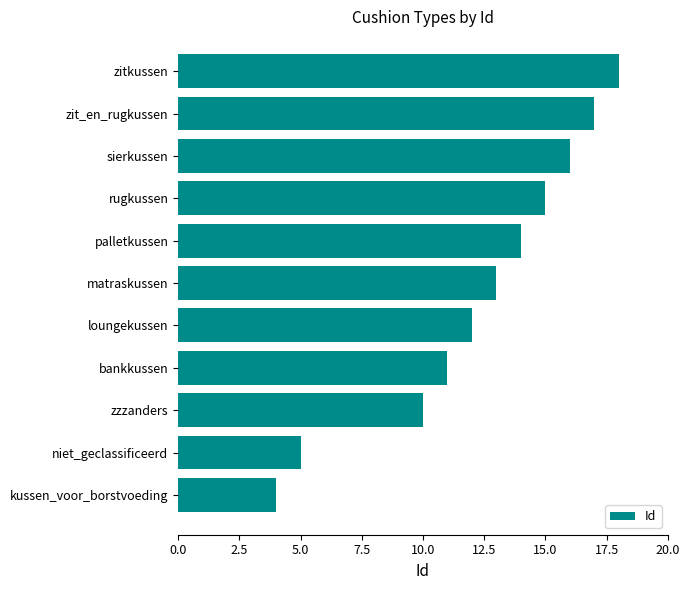

The chart shows a value of 14 at palletkussen. True or false?

True